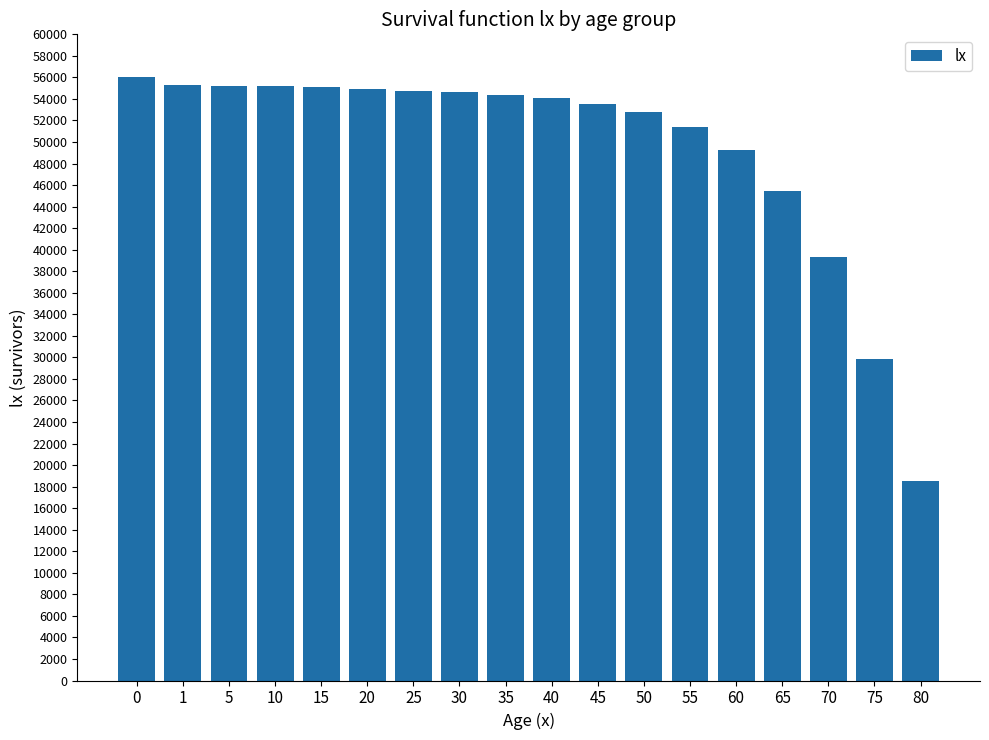

What is the minimum value shown in the chart?

18500.2